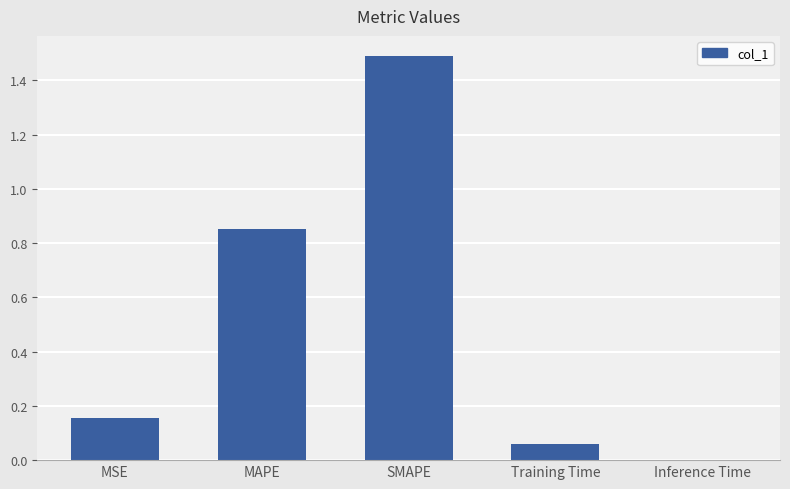

What is the greatest value displayed?

1.5